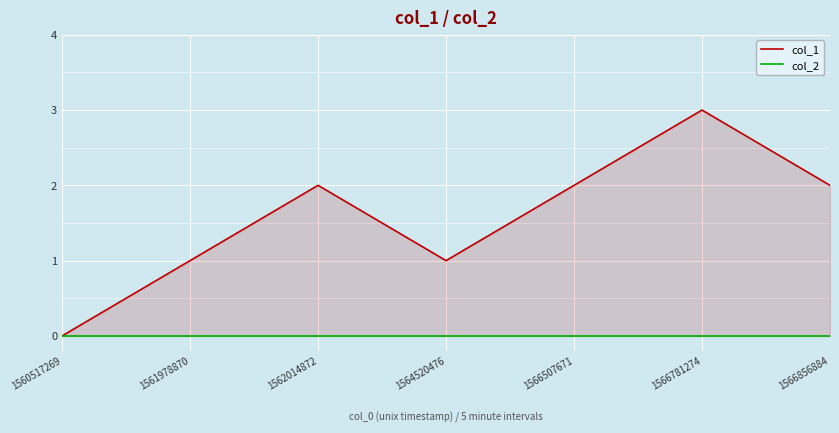

True or false: col_2 and col_1 cross at least once.

False